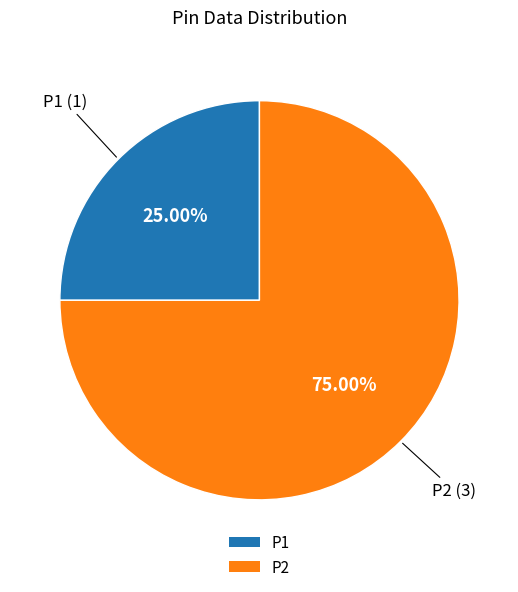

How many slices are in this pie chart?

2